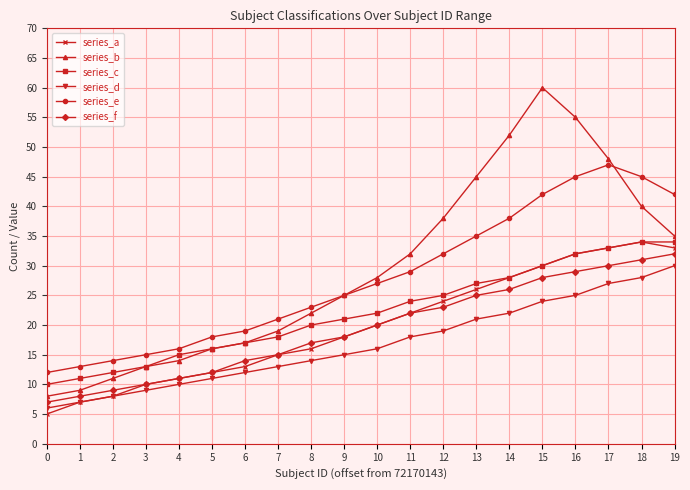

How many lines are shown in the chart?

6